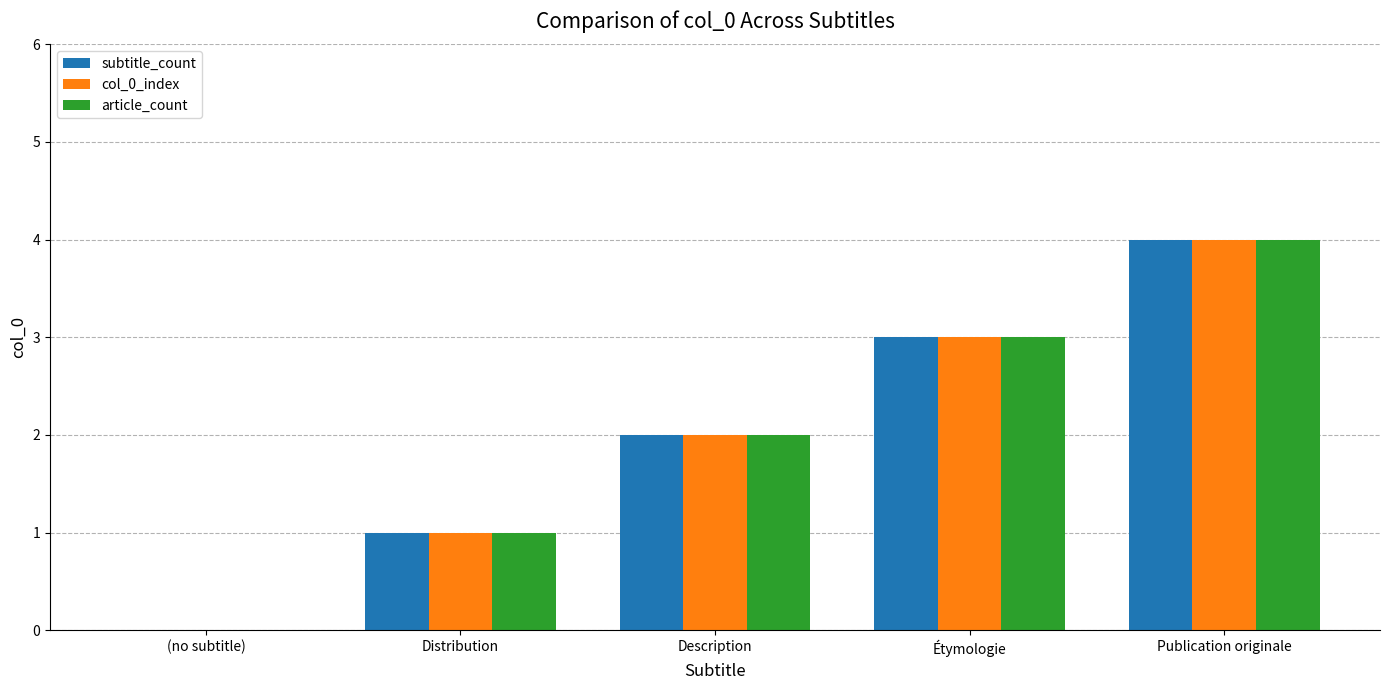

Count the number of categories in the chart.

5